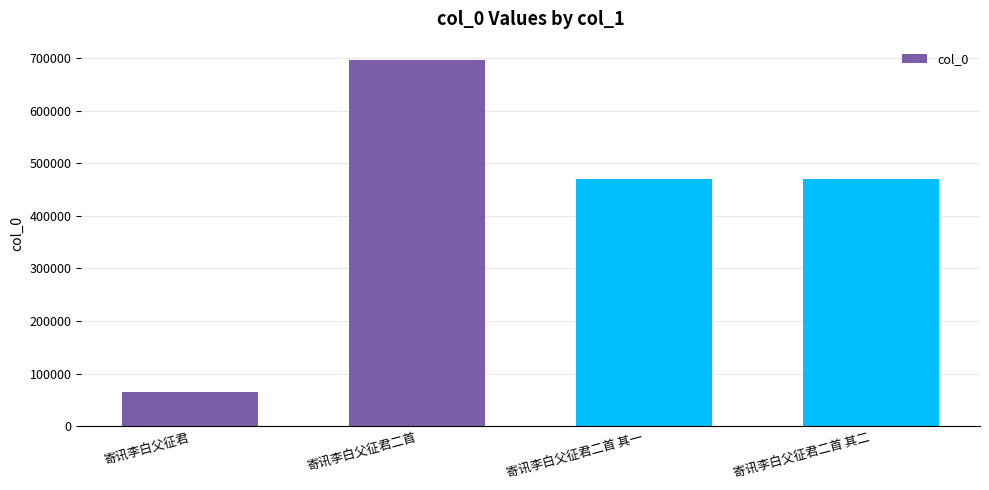

What is the label of the 1st bar from the left?

寄讯李白父征君